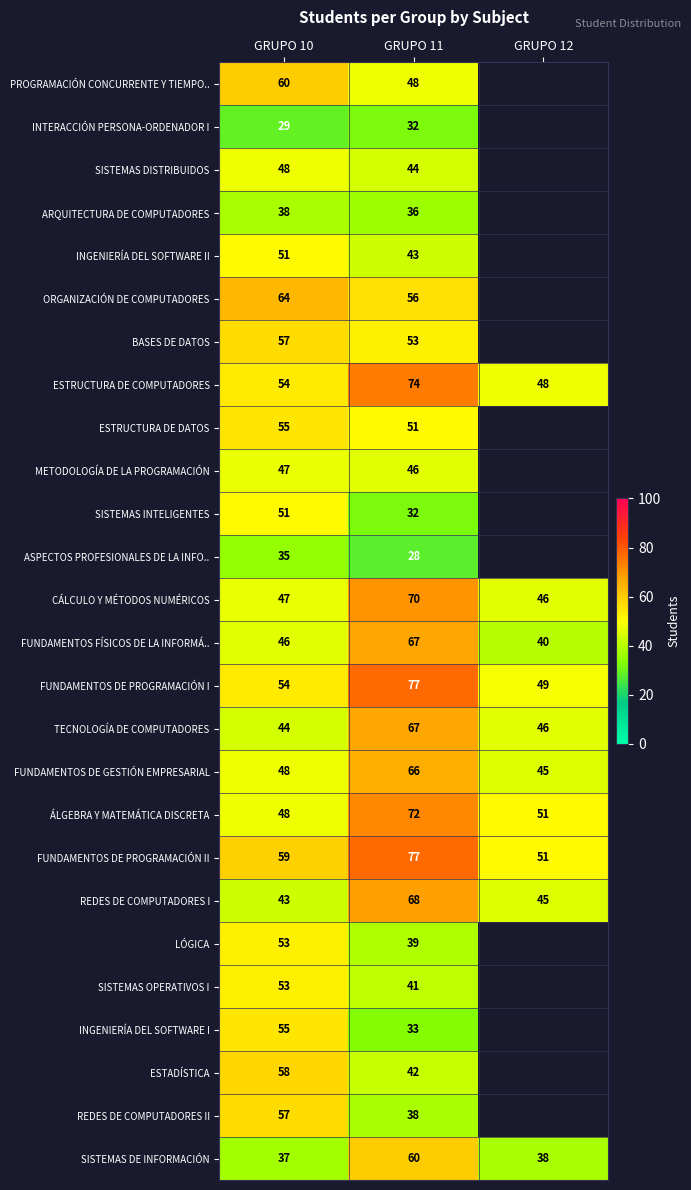

Between GRUPO 12 and GRUPO 11, which is larger?

GRUPO 11